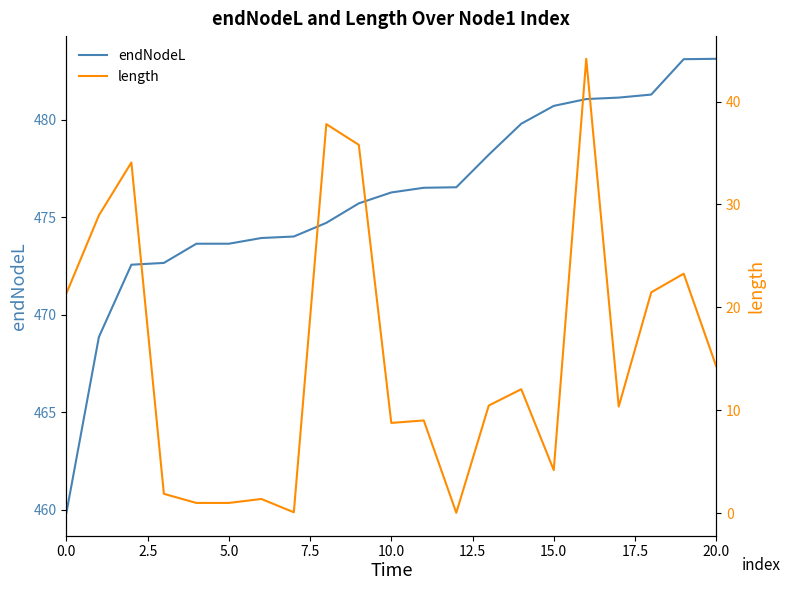

How many data points in length are above 10?

12